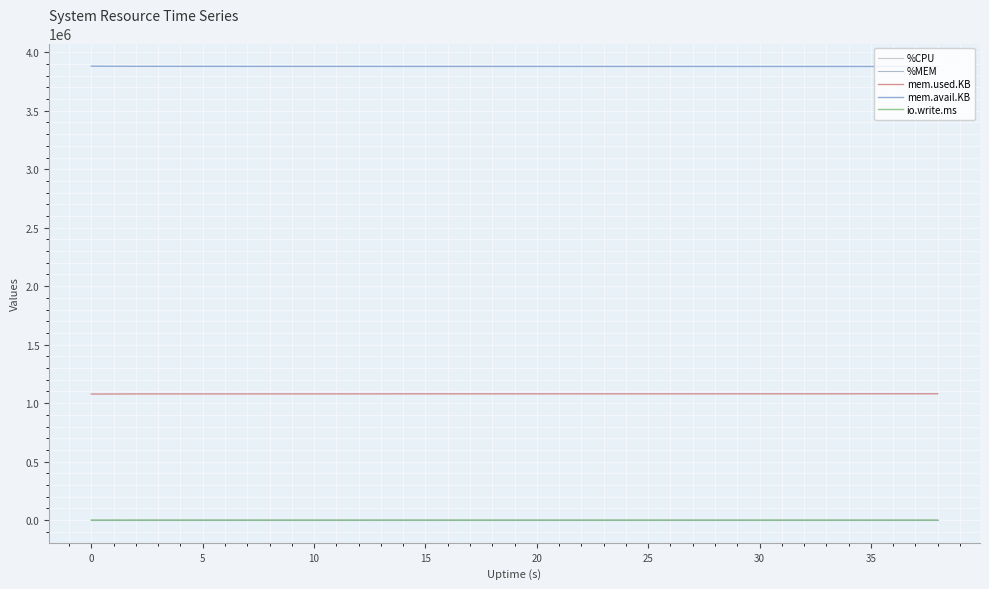

Where is the first local maximum for io.write.ms?

5